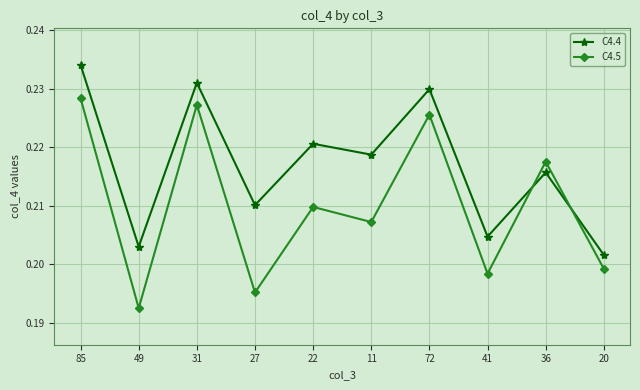

True or false: C4.4 has a value of 0.1 at 20.

False